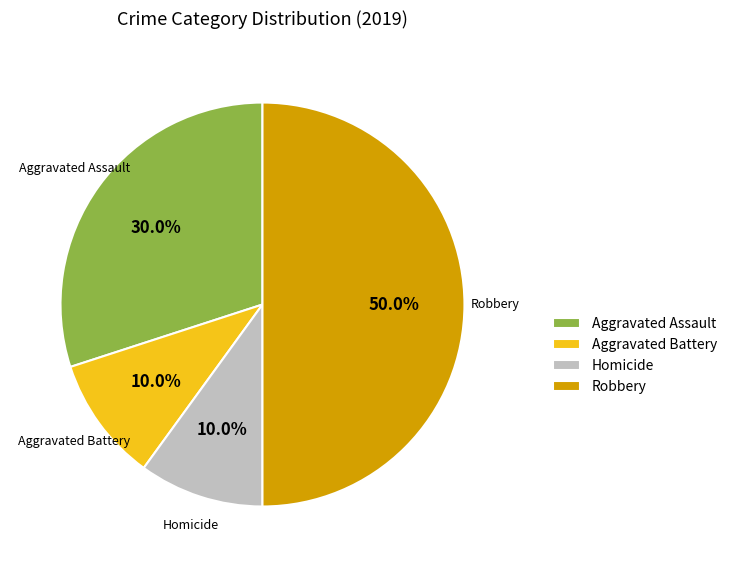

To the nearest percent, what is the average slice percentage?

25%